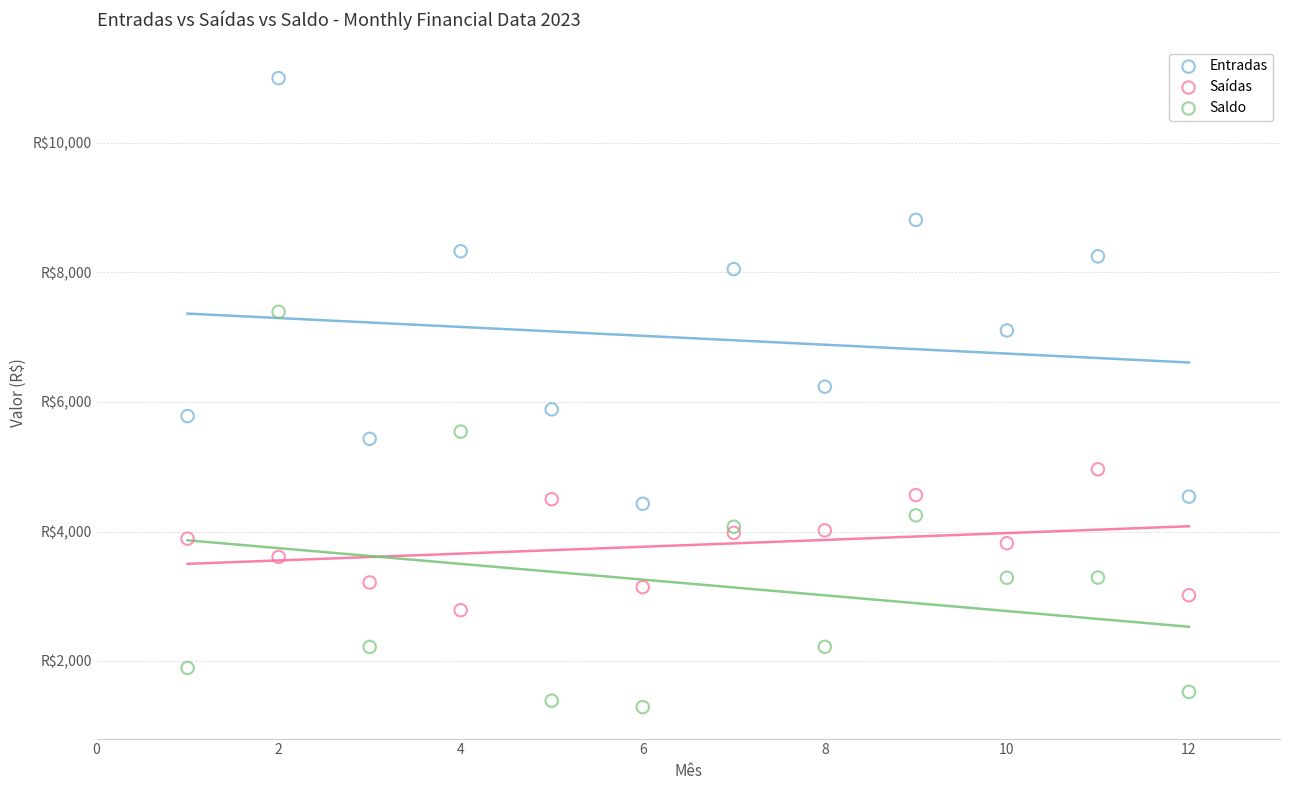

Which series contains the highest Y value?

Entradas